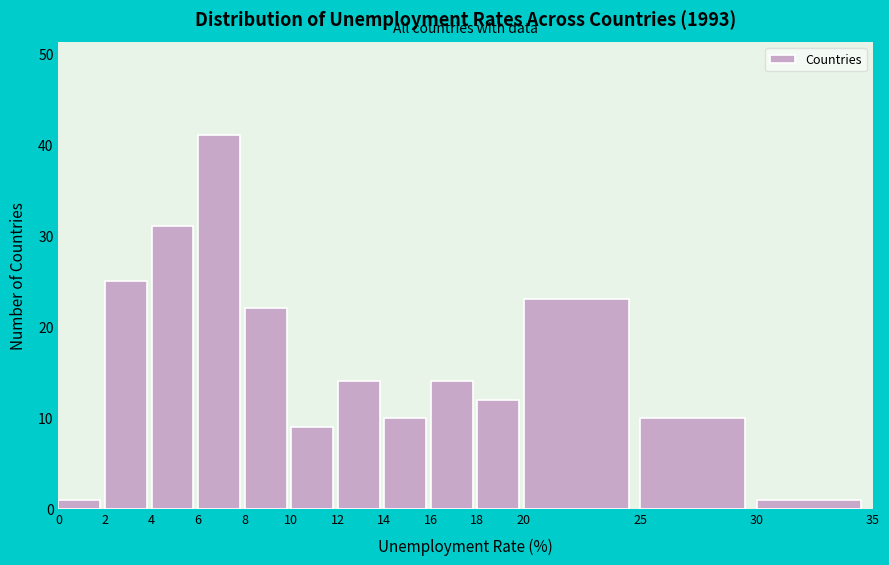

Reading left to right, transcribe this chart: for each bar, give the range it covers on the x-axis and its height. The values are not printed on the chart, so give them approximately, as read against the axis.

0 to 2: 1
2 to 4: 25
4 to 6: 31
6 to 8: 41
8 to 10: 22
10 to 12: 9
12 to 14: 14
14 to 16: 10
16 to 18: 14
18 to 20: 12
20 to 25: 23
25 to 30: 10
30 to 35: 1